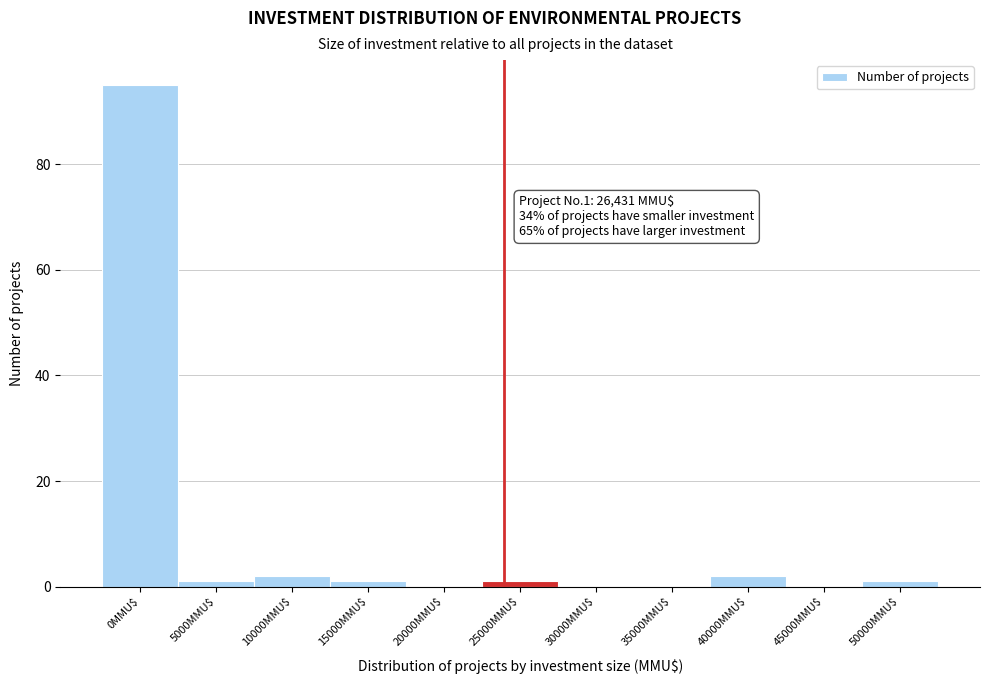

What is the sum of all values?

103